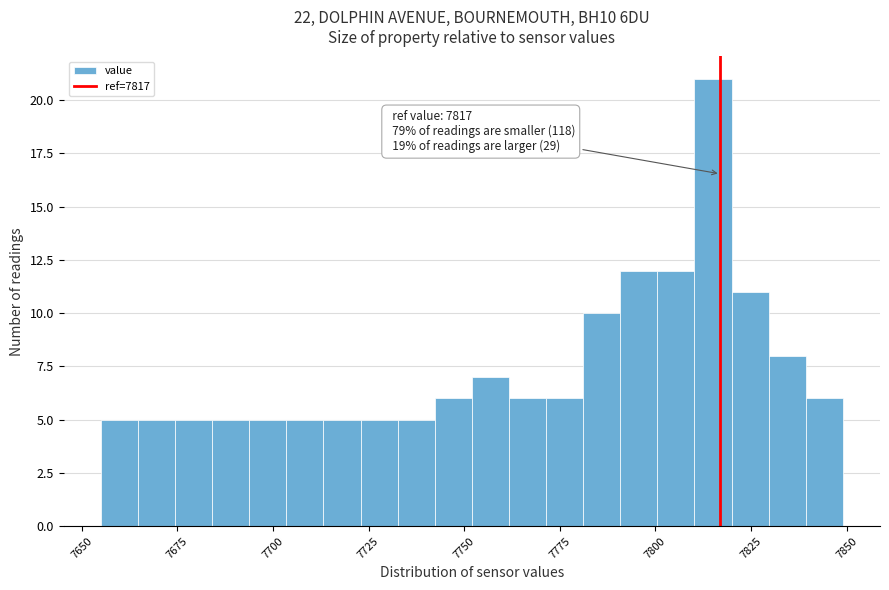

Around what value on the x-axis is the tallest bar? Give the approximate position of its centre, as read against the axis.

7815